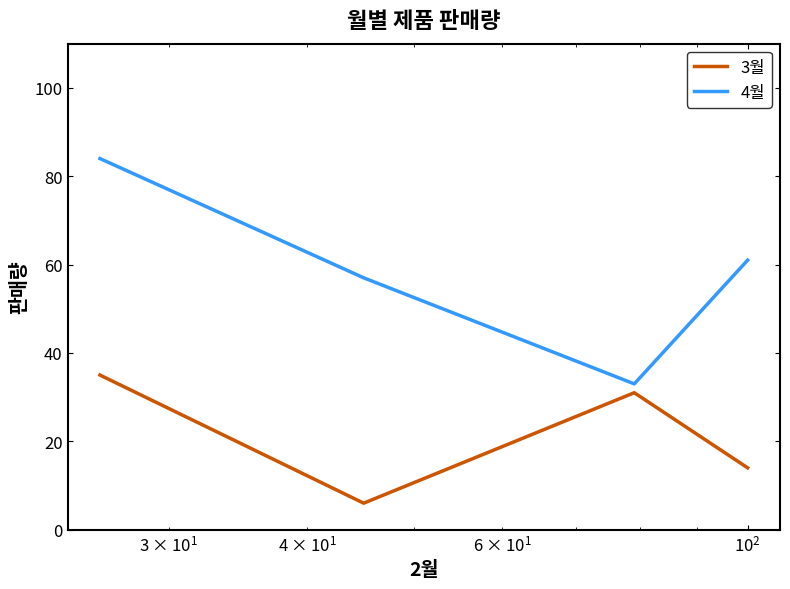

What is the average value of the 3월 series?

22